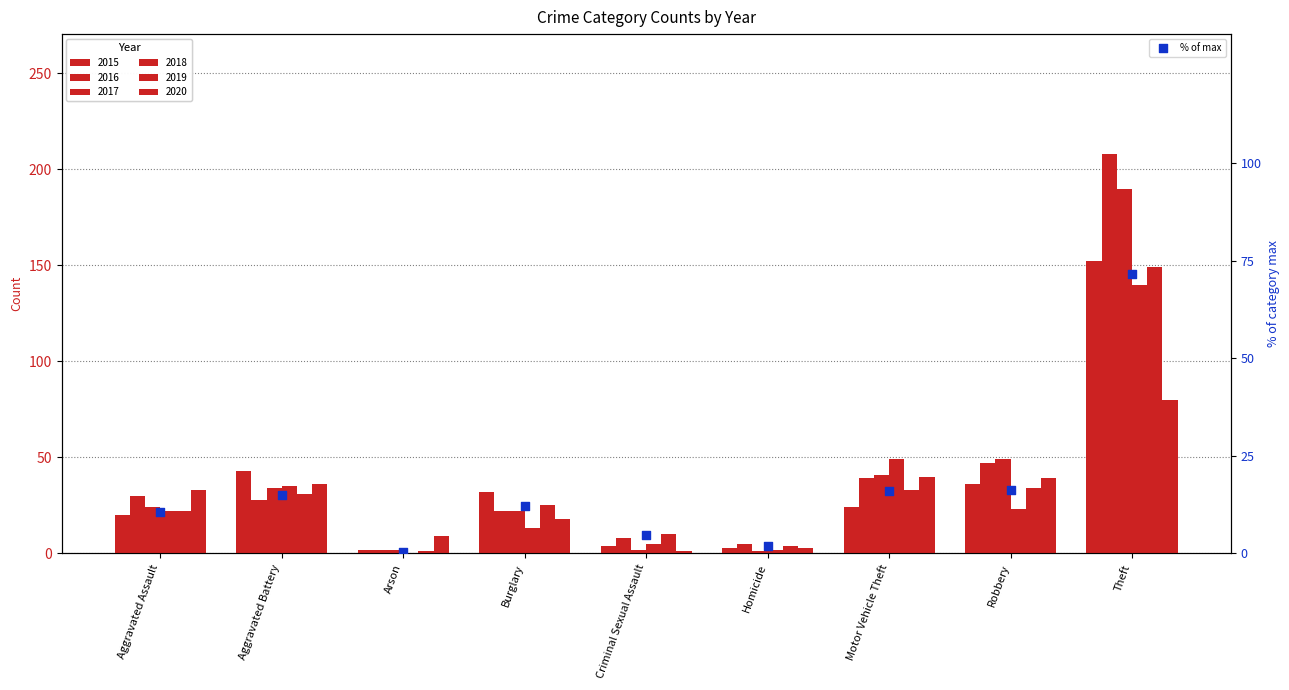

What is the change in value from Criminal Sexual Assault to Homicide?

-2.9